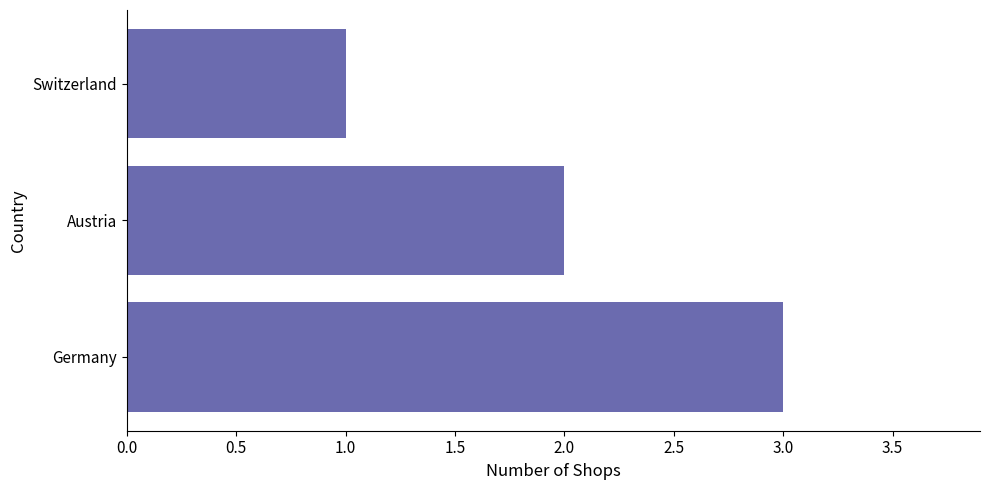

What is the difference between the maximum and minimum values?

2